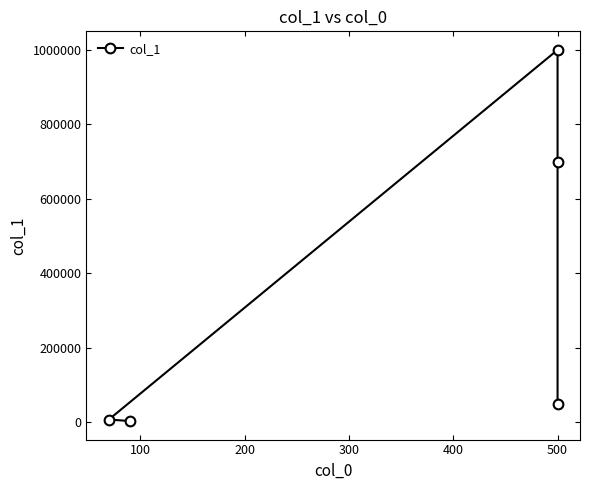

What is the maximum value shown in the chart?

1000000